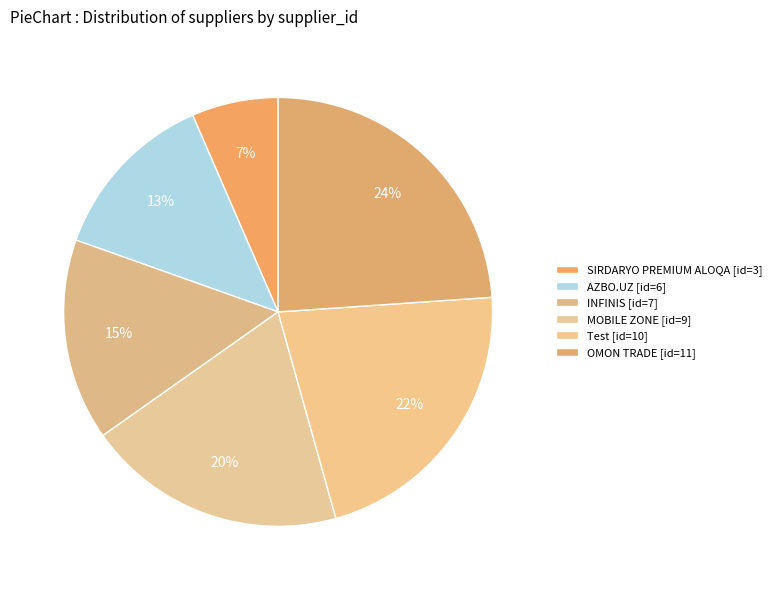

To the nearest percent, what percentage of the pie is AZBO.UZ?

13%